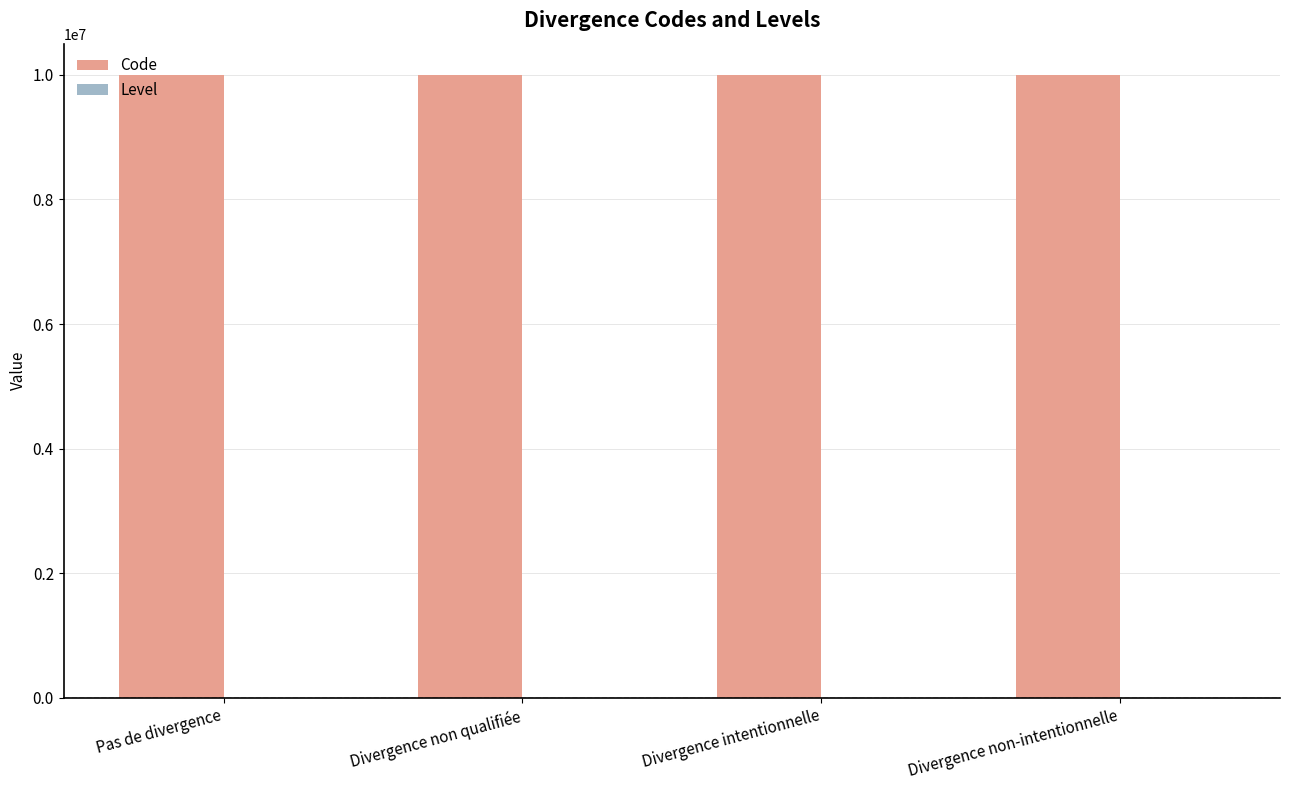

The Code series shows 10000003 at Divergence intentionnelle. True or false?

True